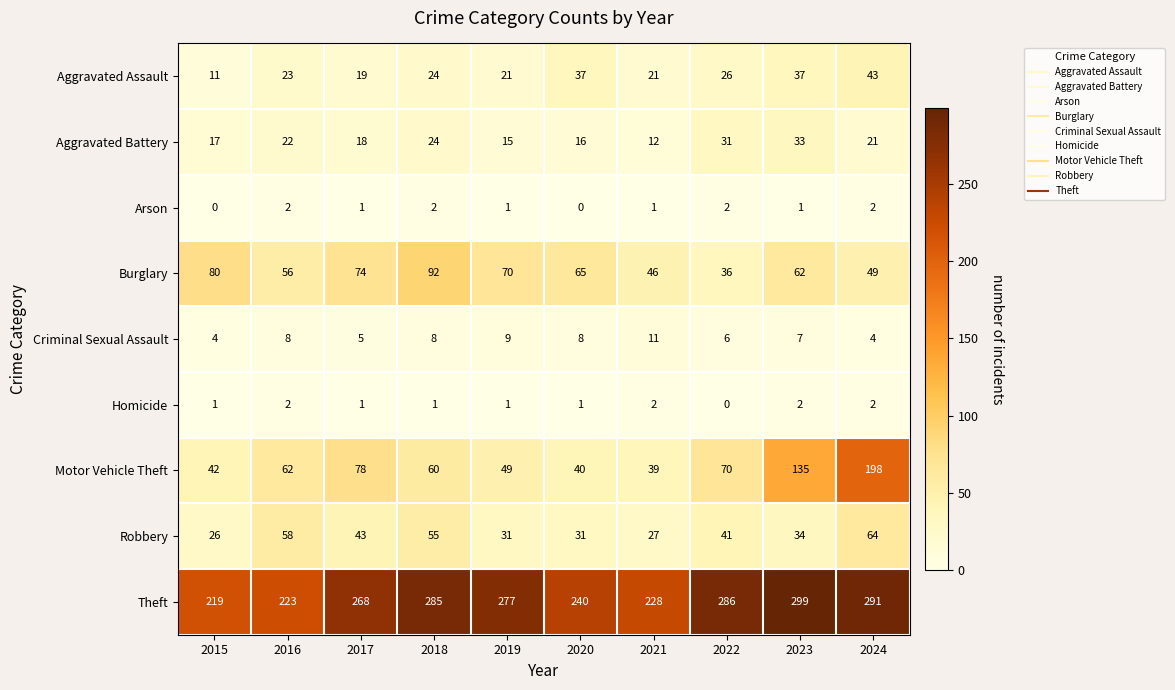

What is the minimum value for Robbery?

26